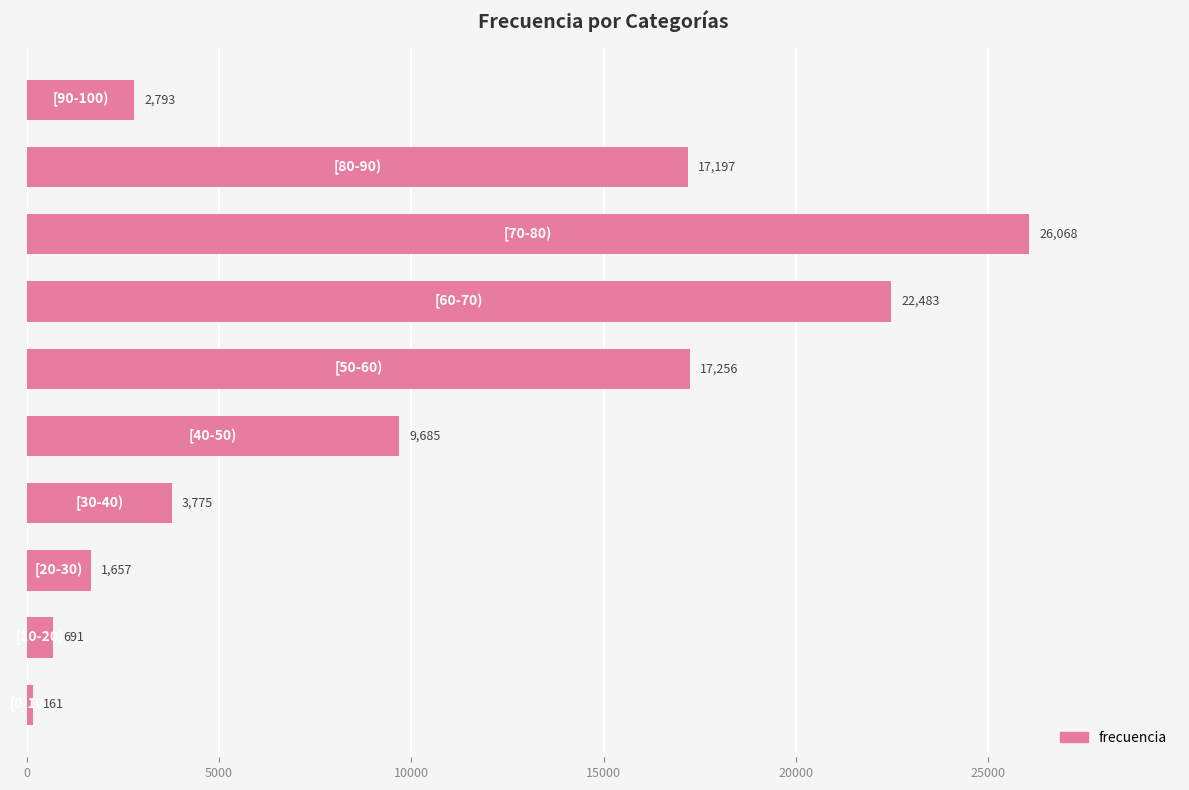

Reading left to right, what are all the values shown in this chart?

161	691	1657	3775	9685	17256	22483	26068	17197	2793